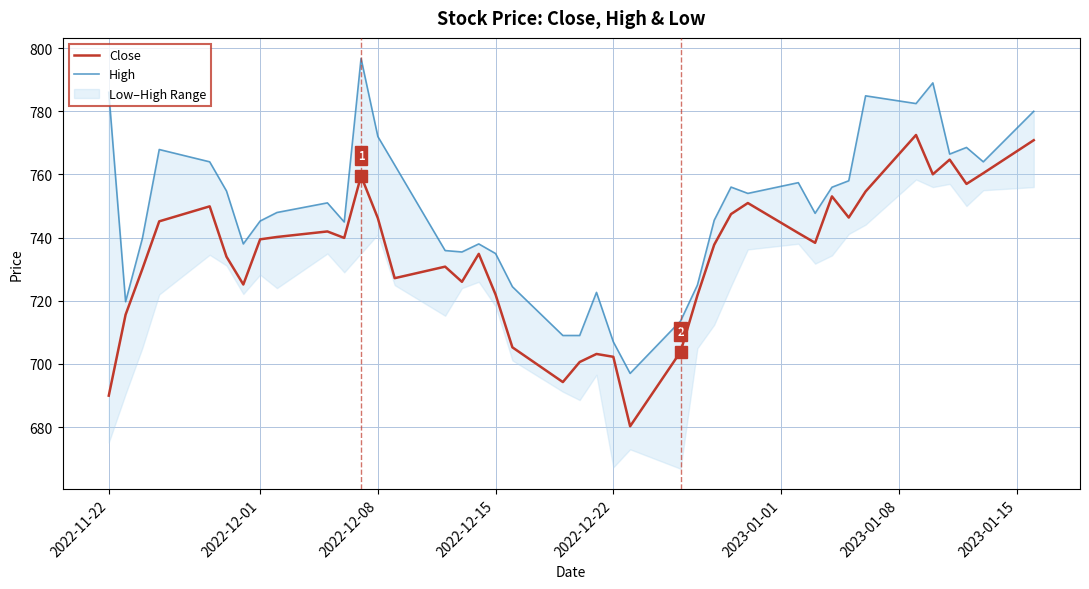

How many lines are shown in the chart?

2